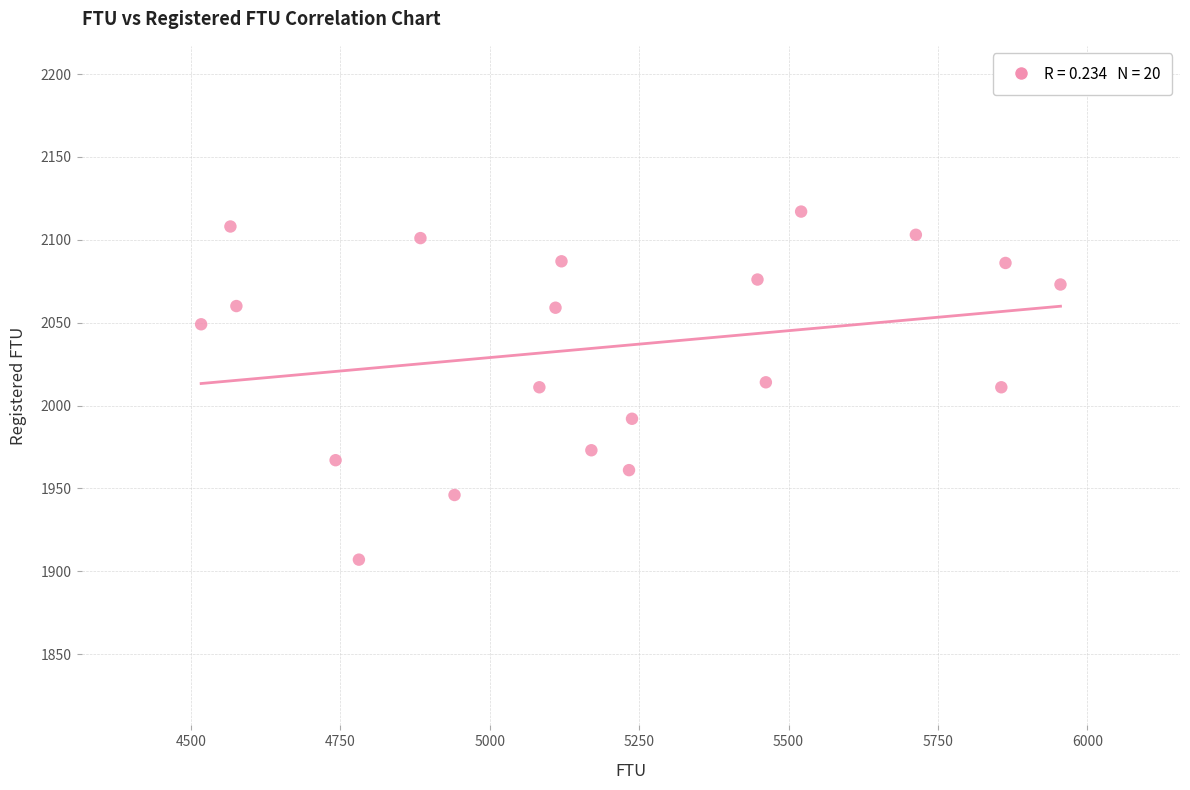

What is the range of Y values (max minus min)?

210